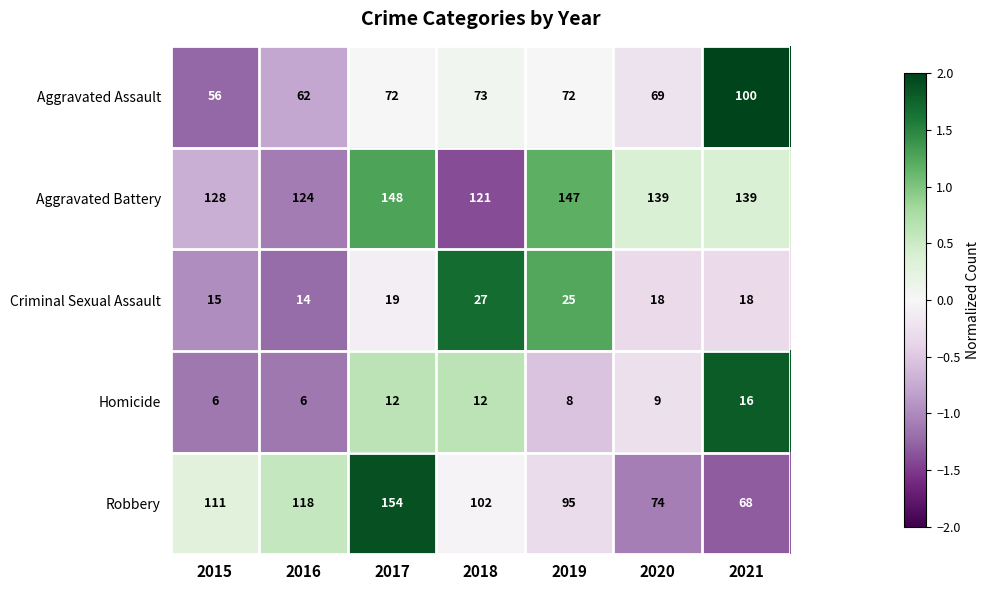

Where does the Aggravated Battery series first go above 139?

2017